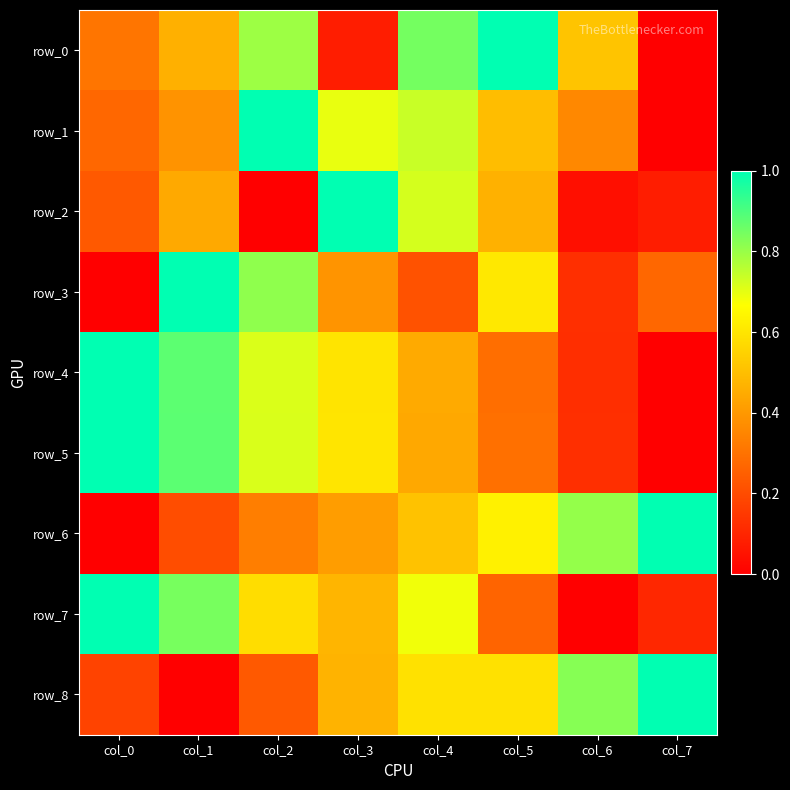

Which has a higher value, col_3 or col_1?

col_1